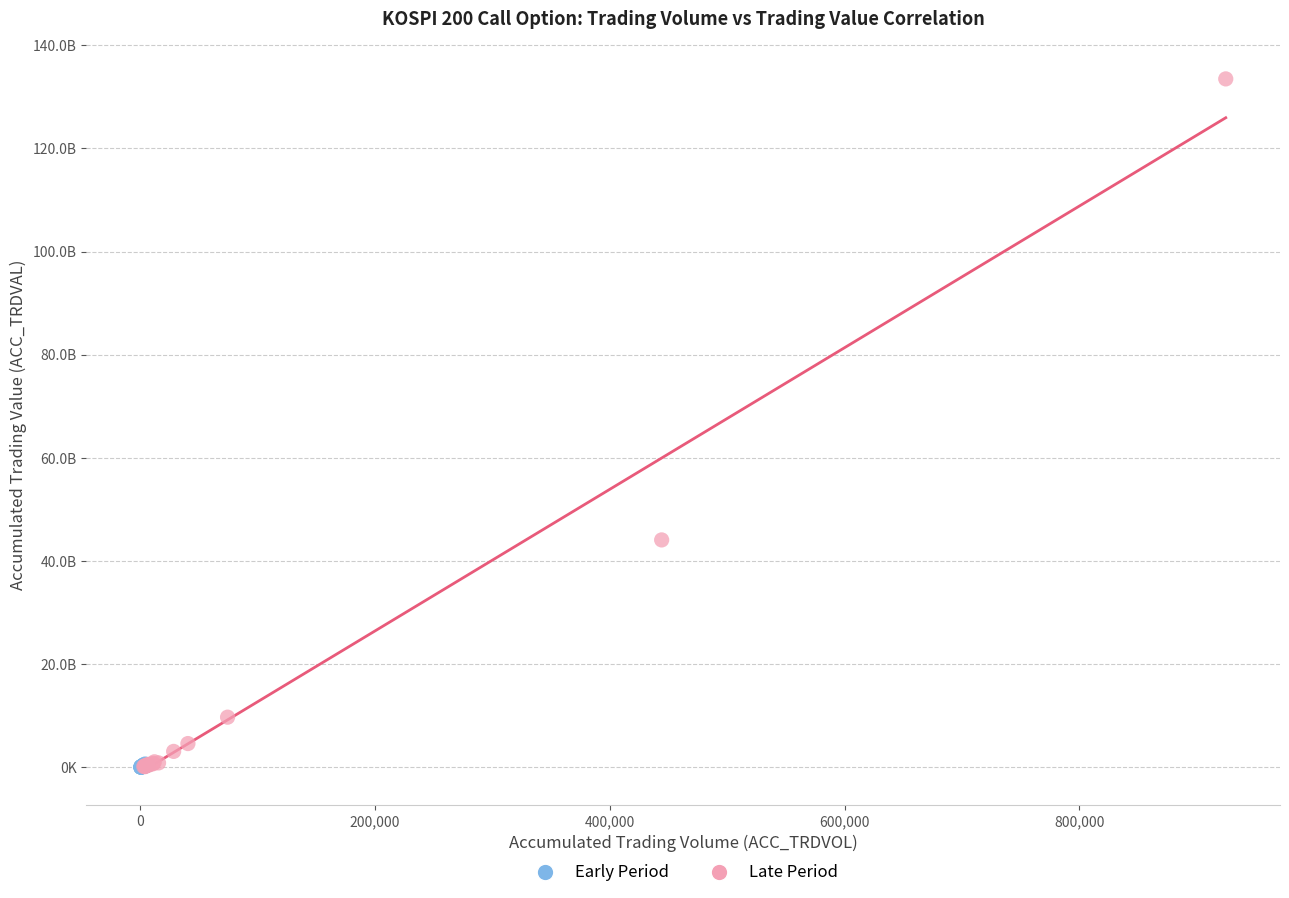

What are all the series names shown in the legend?

Early Period, Late Period